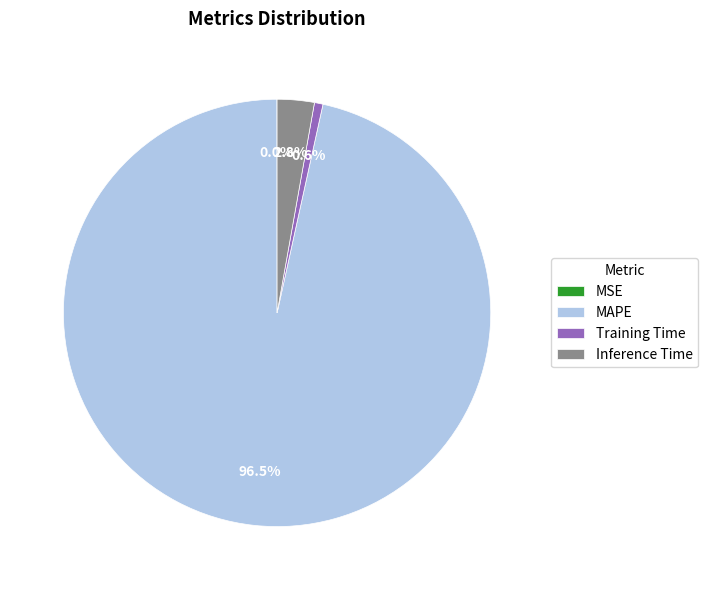

Which slice is the largest?

MAPE